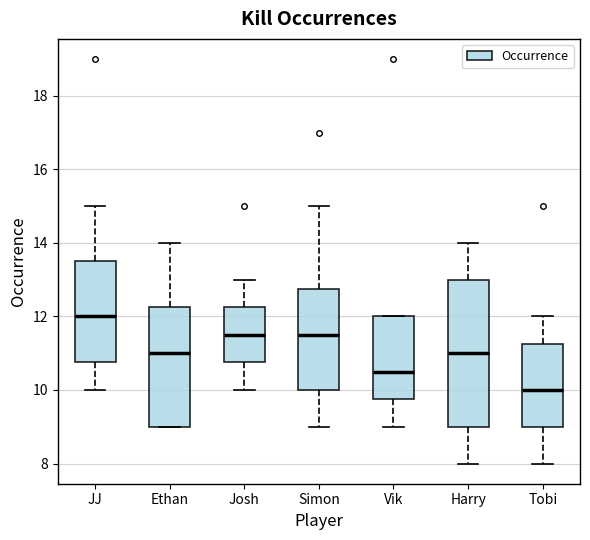

Reading left to right, transcribe this box plot: for each box, give where its median line is, the range the box spans, and where its two whiskers end, as read against the y-axis. The values are not printed on the chart, so give them approximately, as read against the axis.

JJ: median 12.0, box 10.8 to 13.6, whiskers 10.0 to 15.0
Ethan: median 11.0, box 9.0 to 12.2, whiskers 9.0 to 14.0
Josh: median 11.6, box 10.8 to 12.2, whiskers 10.0 to 13.0
Simon: median 11.6, box 10.0 to 12.8, whiskers 9.0 to 15.0
Vik: median 10.6, box 9.8 to 12.0, whiskers 9.0 to 12.0
Harry: median 11.0, box 9.0 to 13.0, whiskers 8.0 to 14.0
Tobi: median 10.0, box 9.0 to 11.2, whiskers 8.0 to 12.0